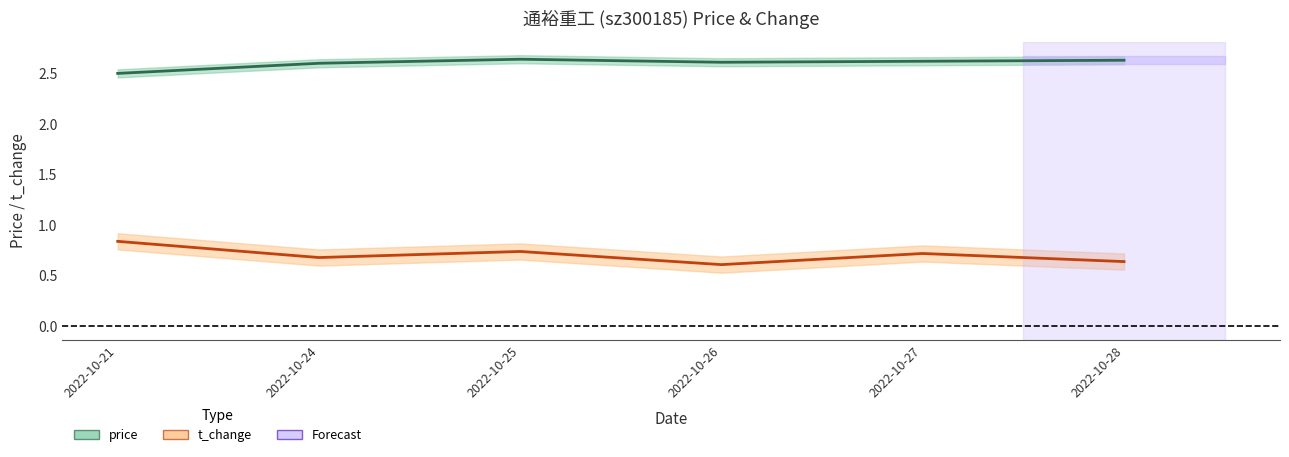

Reading right to left, what are all the values shown in this chart?

price: 2022-10-28=2.6	2022-10-27=2.6	2022-10-26=2.6	2022-10-25=2.6	2022-10-24=2.6	2022-10-21=2.5
t_change: 2022-10-28=0.6	2022-10-27=0.7	2022-10-26=0.6	2022-10-25=0.7	2022-10-24=0.7	2022-10-21=0.8